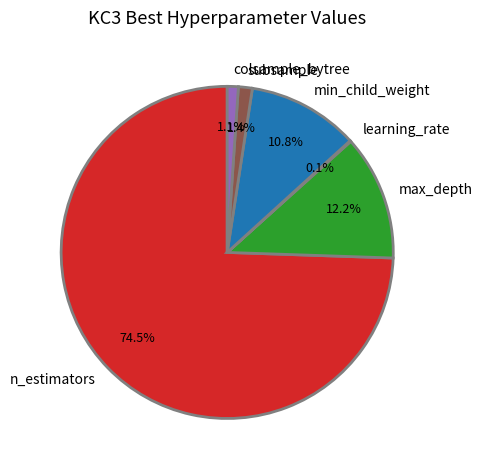

Does any single category account for the majority?

Yes